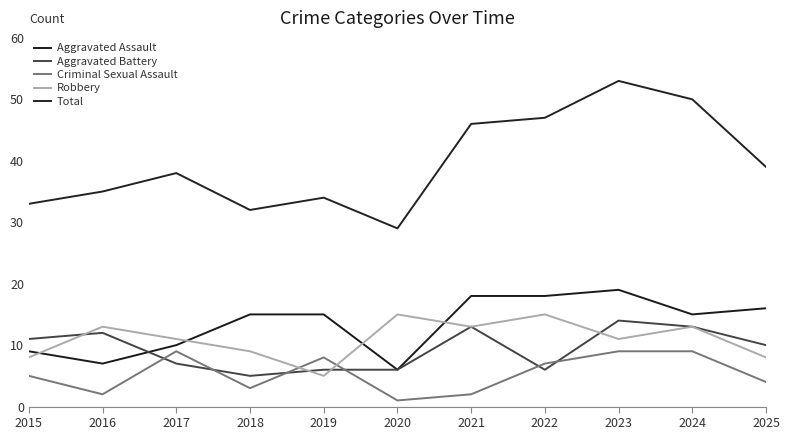

Which label corresponds to the largest value in the chart?

2023